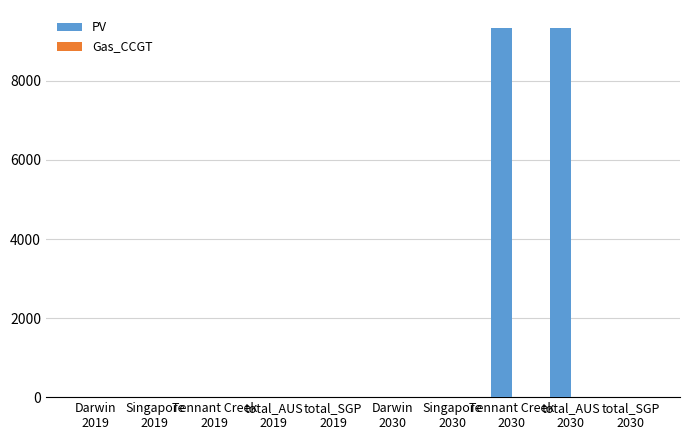

What is the greatest value displayed?

9327.4